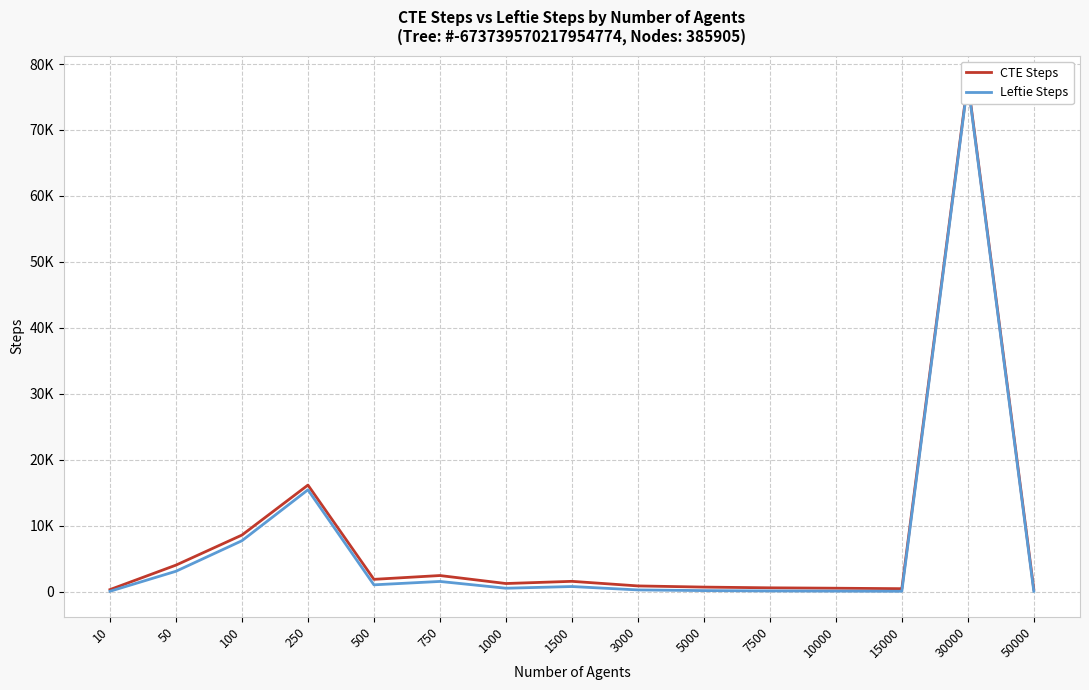

How many distinct data groups are displayed?

2